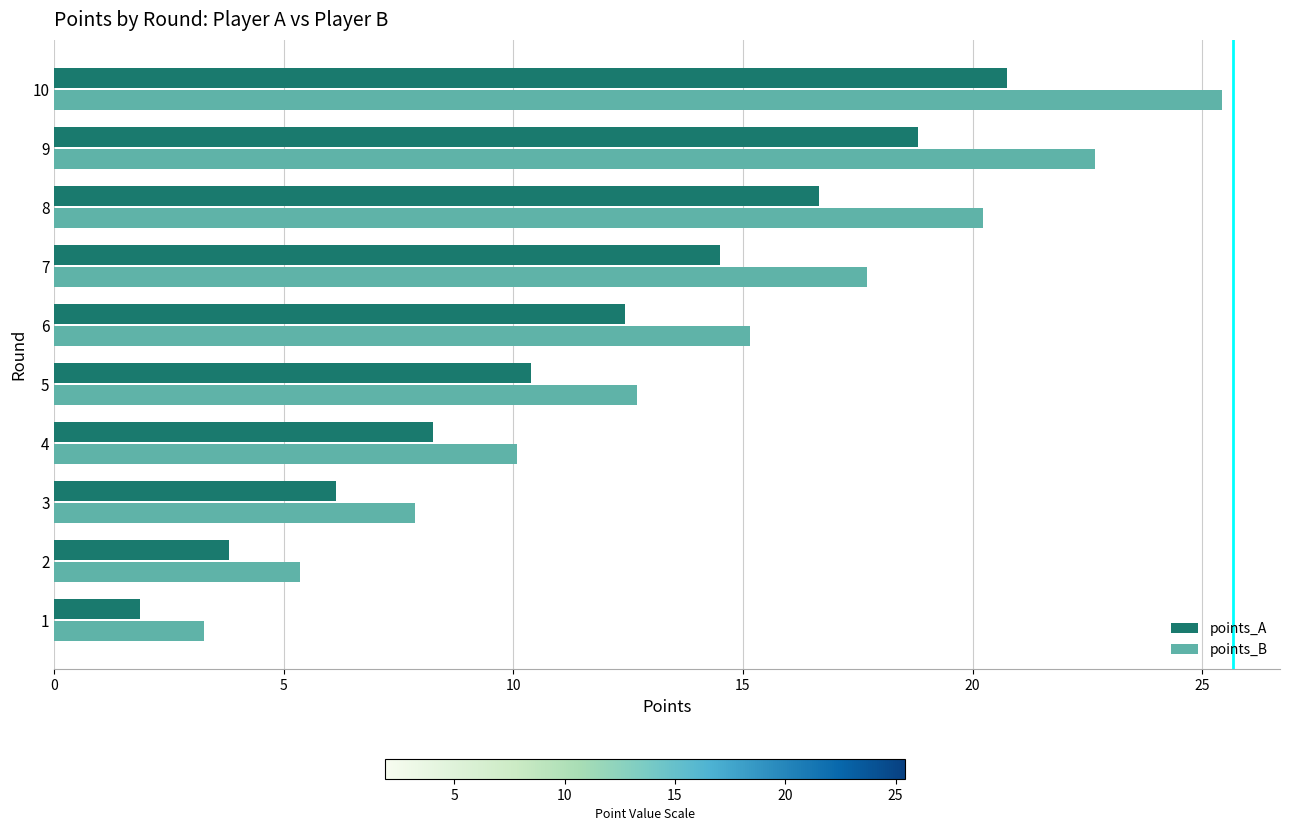

Where is points_A nearest to the value 11?

5